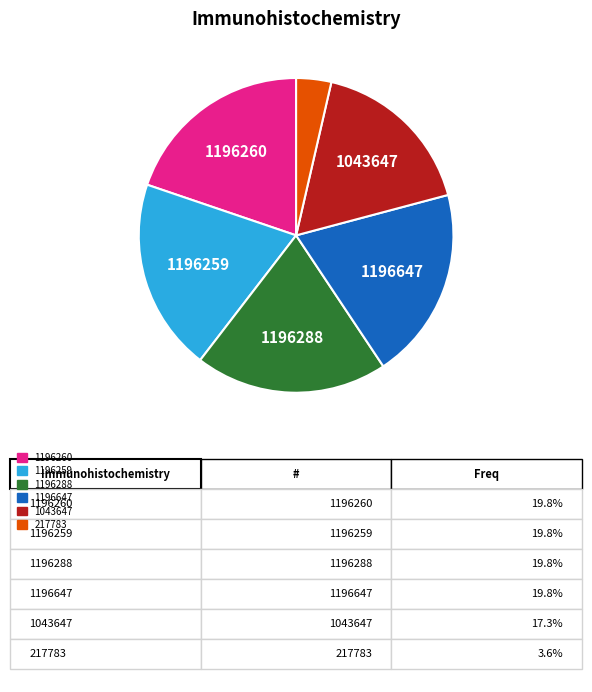

Does any single category account for the majority?

No